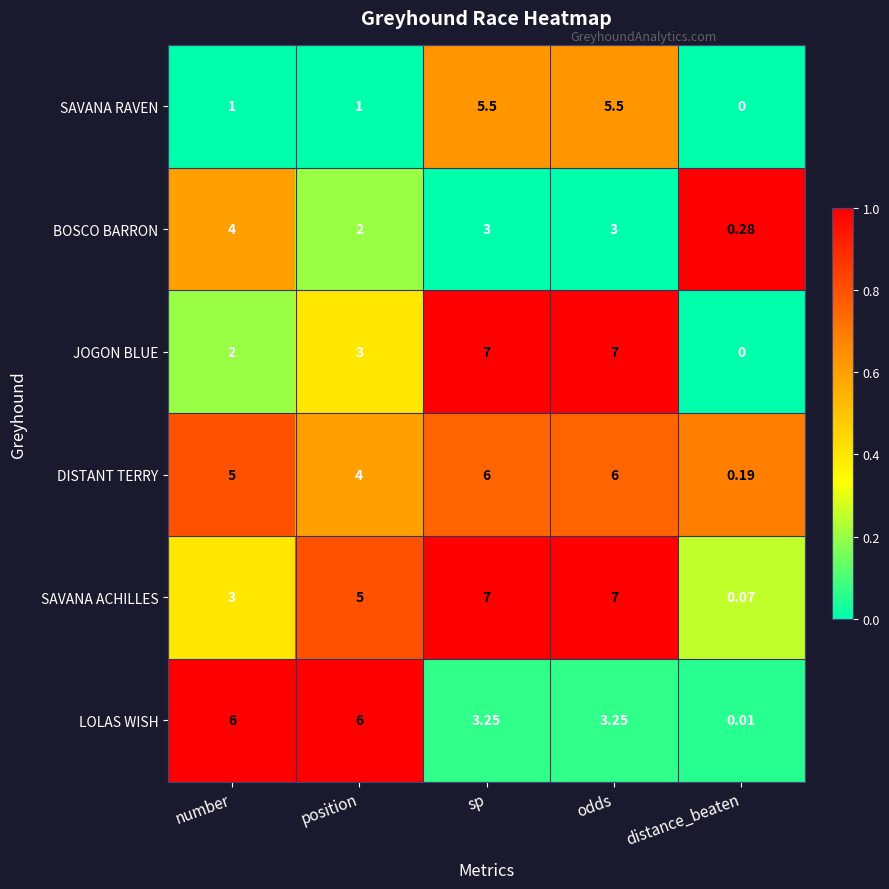

At which label is DISTANT TERRY closest to 3?

position